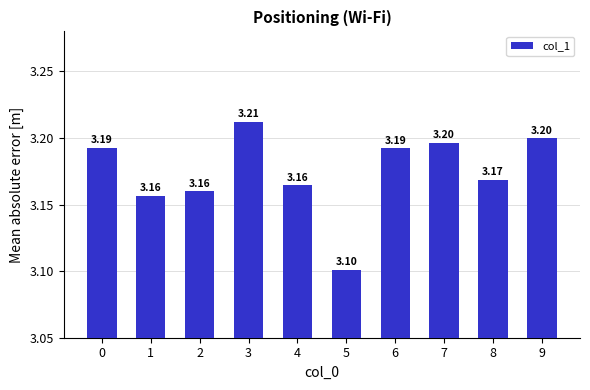

What is the maximum value shown in the chart?

3.2